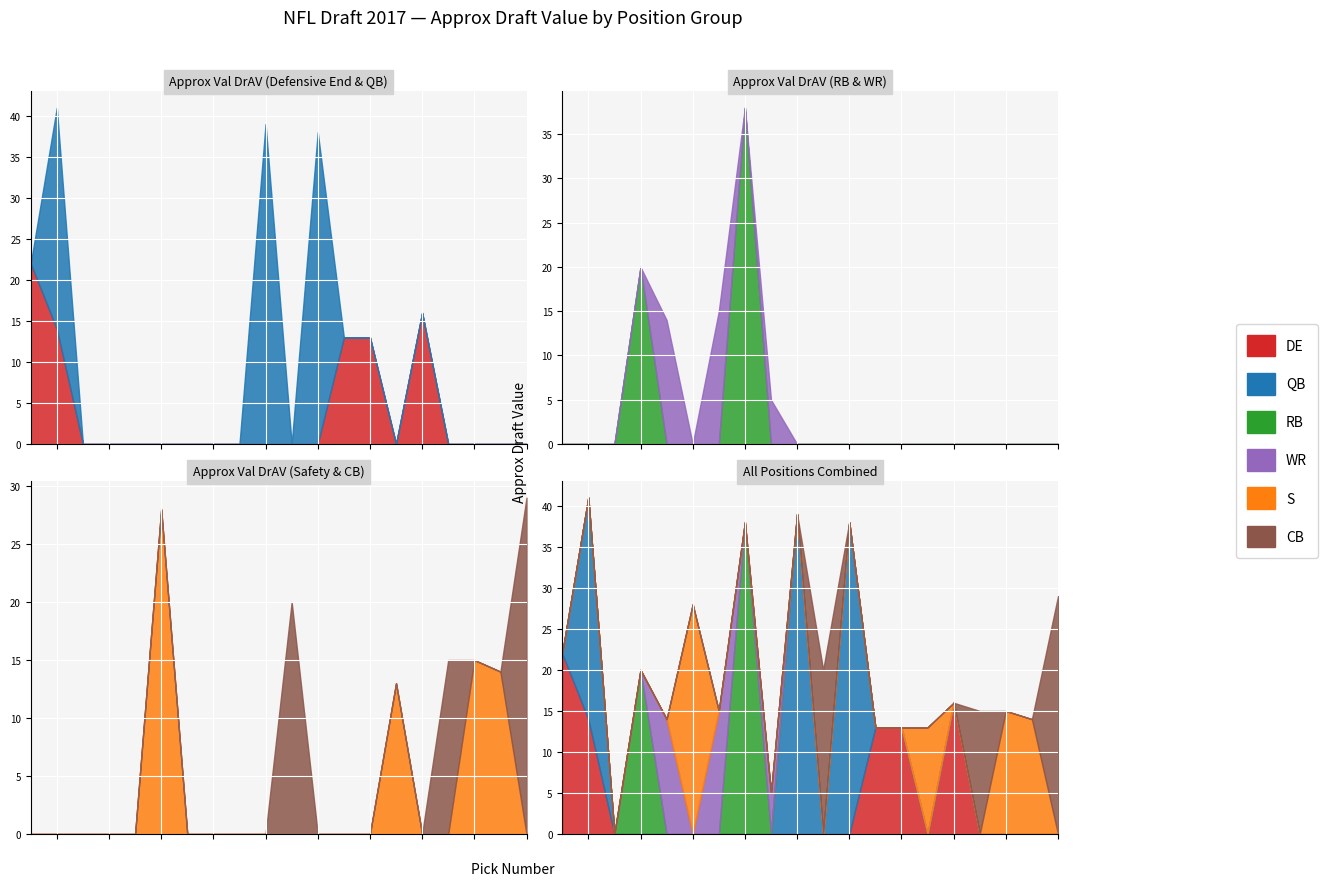

At which category does the chart reach its peak across all series?

Pick 10